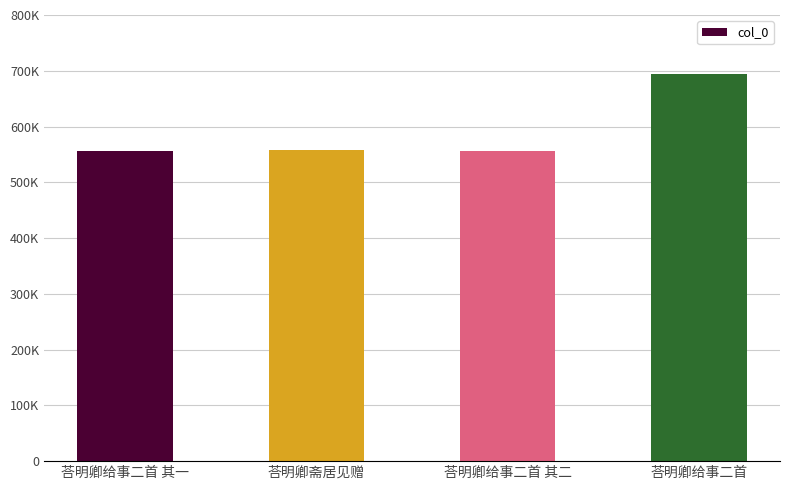

What value does the data have at 荅明卿斋居见赠?

557200